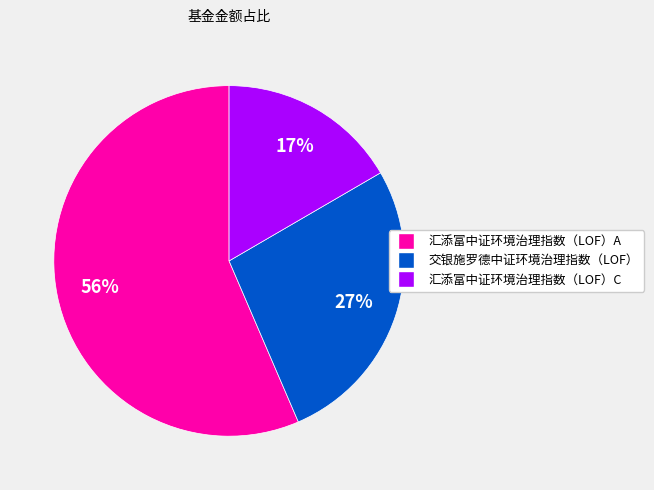

Is the sum of 汇添富中证环境治理指数（LOF）C and 交银施罗德中证环境治理指数（LOF） greater than half?

No